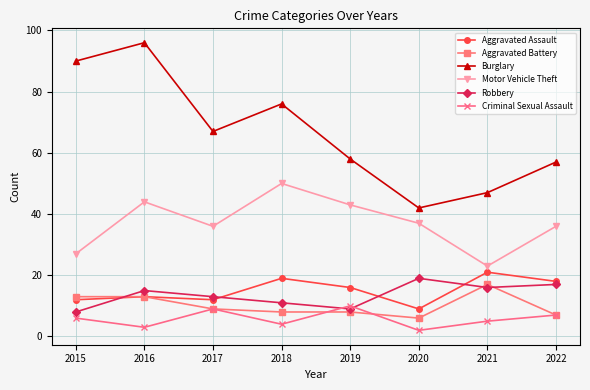

True or false: Criminal Sexual Assault and Robbery intersect in this chart.

True